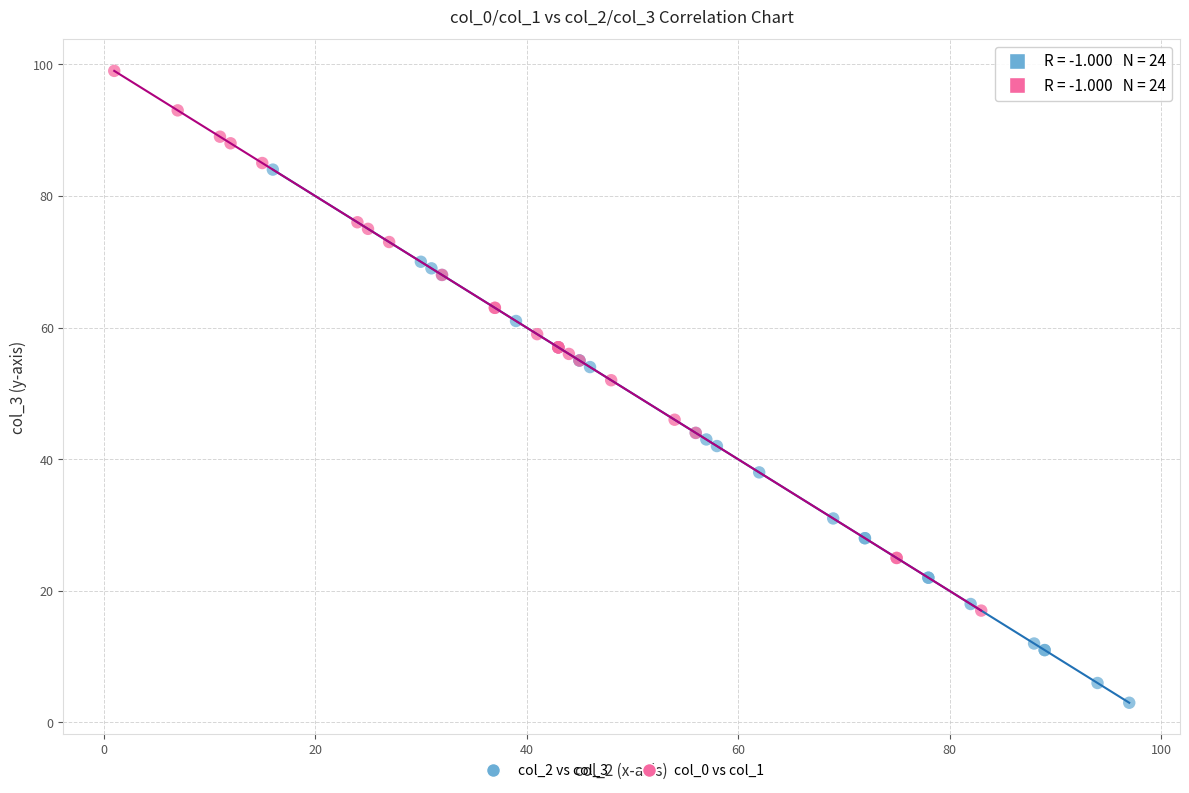

Which series reaches the minimum Y coordinate?

col_2 vs col_3